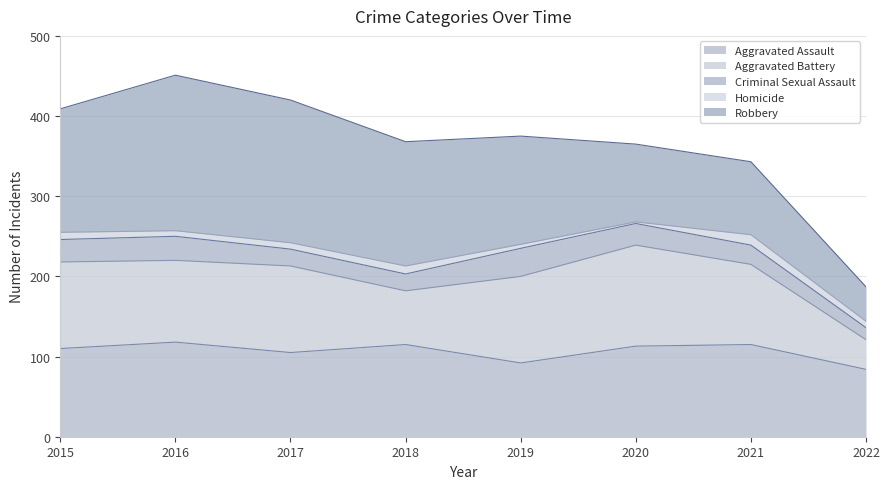

What is the difference between the maximum and second lowest values in the Criminal Sexual Assault series?

14